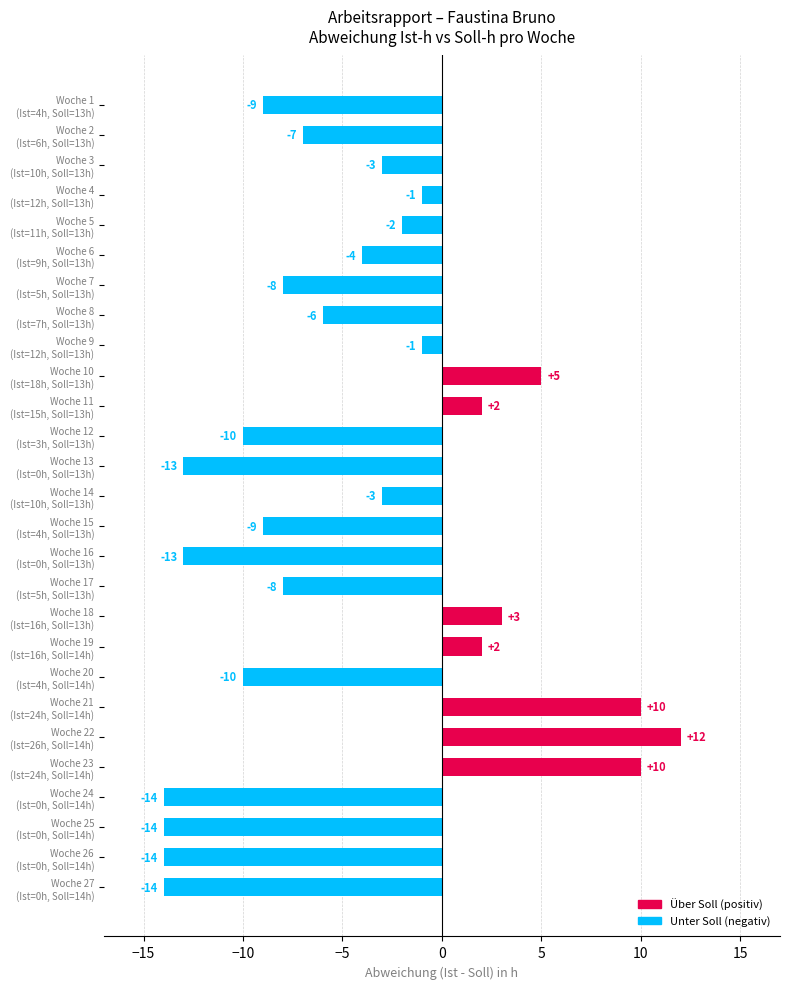

What is the value of the 23rd bar from the top?

10